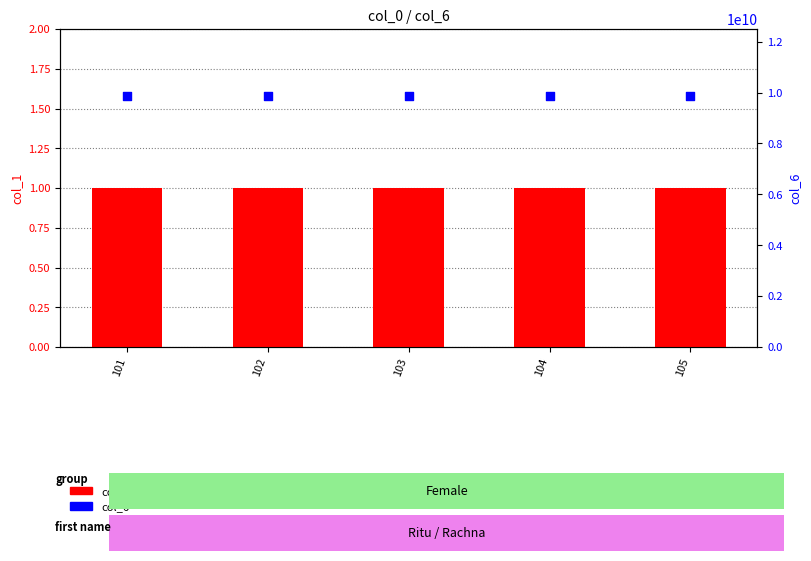

What are all the series names shown in the legend?

col_1, col_6